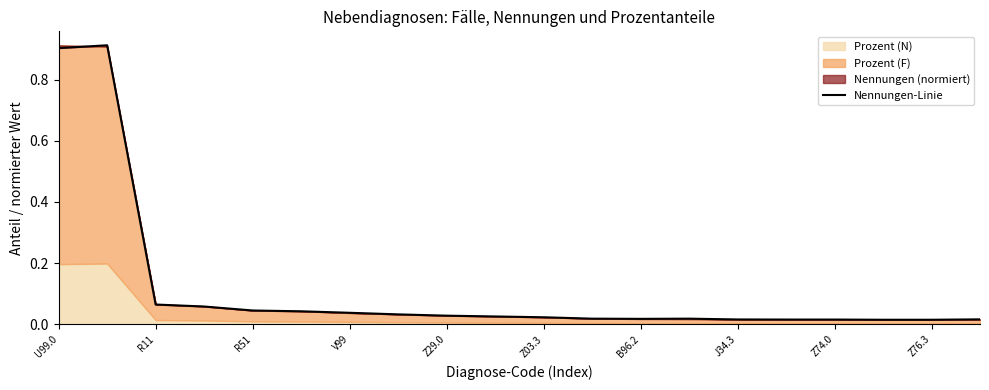

What is the label of the 20th point from the right?

U99.0